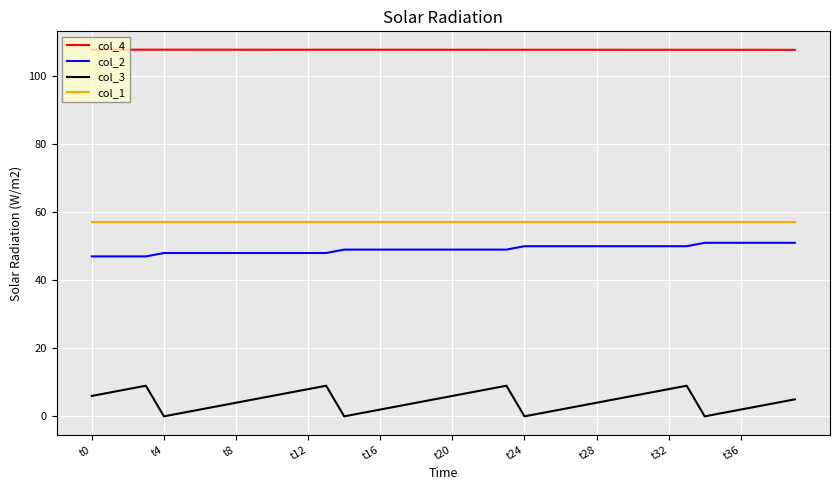

Which series has the largest total across all categories?

col_4